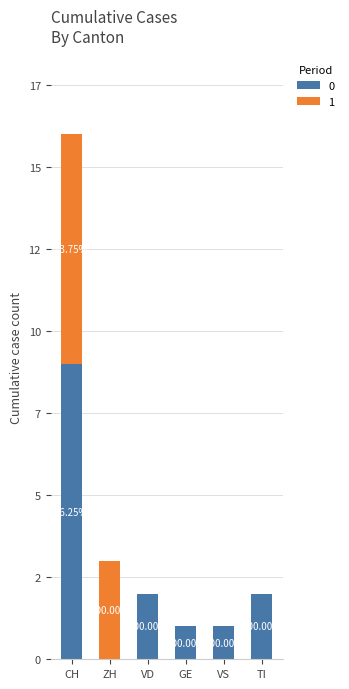

Are the bars horizontal?

No